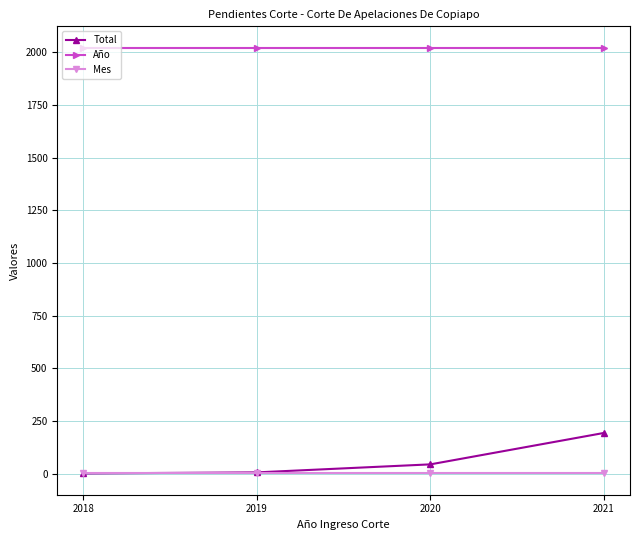

How many lines are shown in the chart?

3